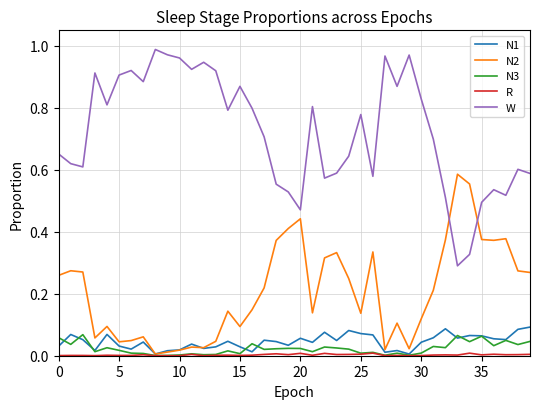

True or false: N3 and W cross at least once.

False